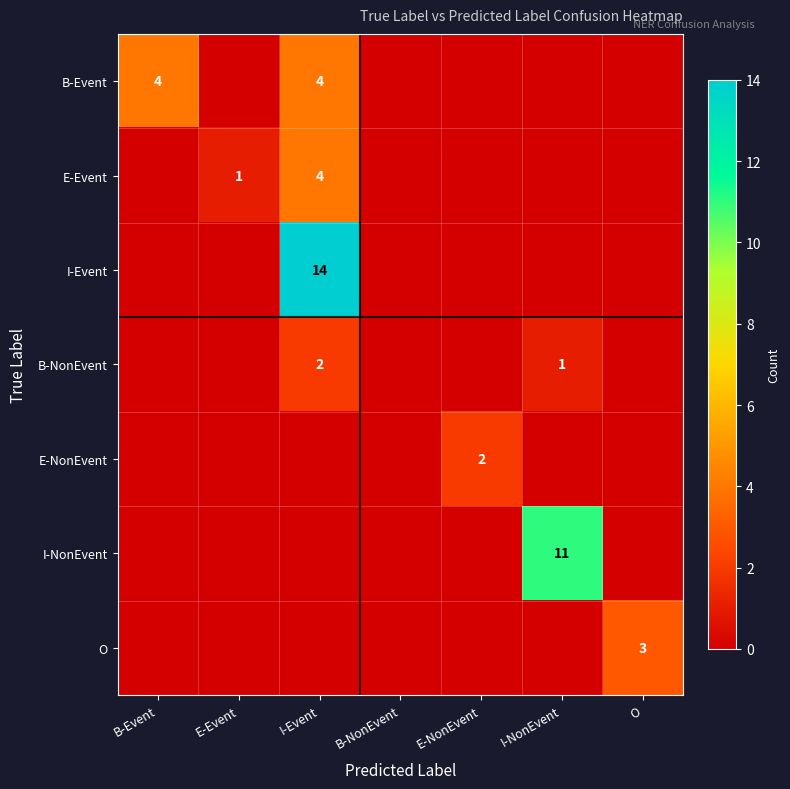

At how many categories does at least one series exceed 5?

2